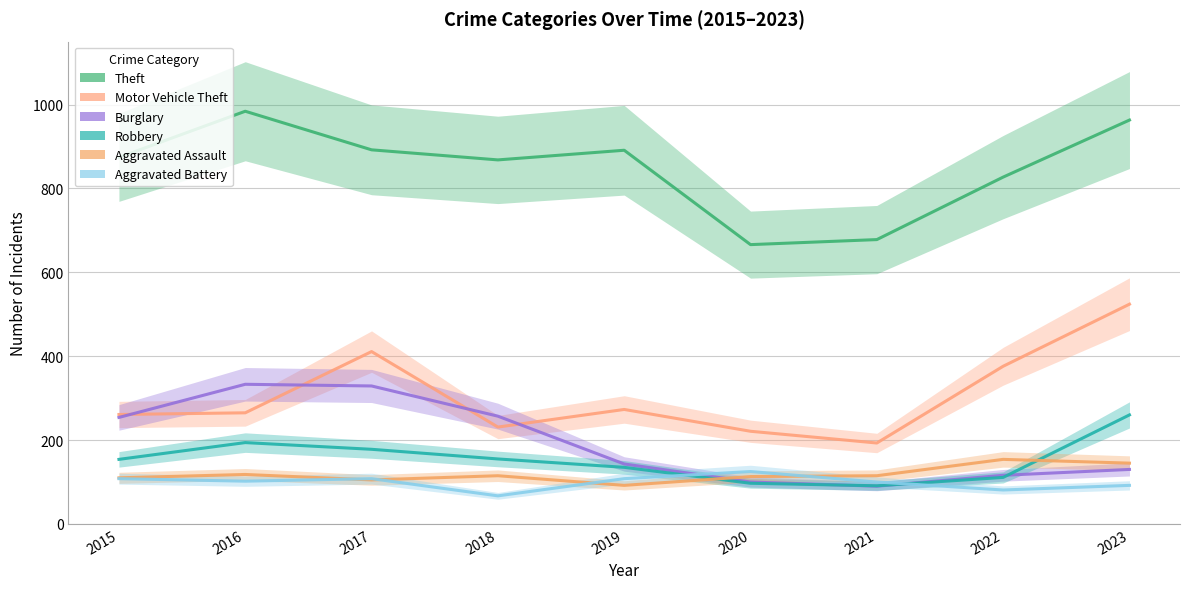

Is this an area chart (filled region under the line)?

No